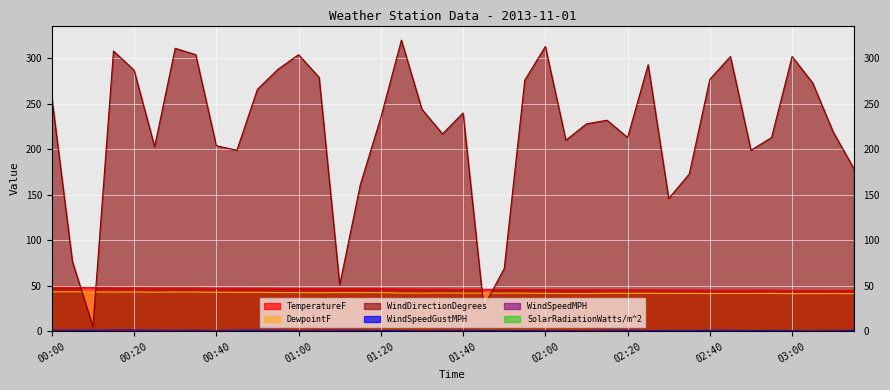

True or false: TemperatureF and DewpointF cross at least once.

False